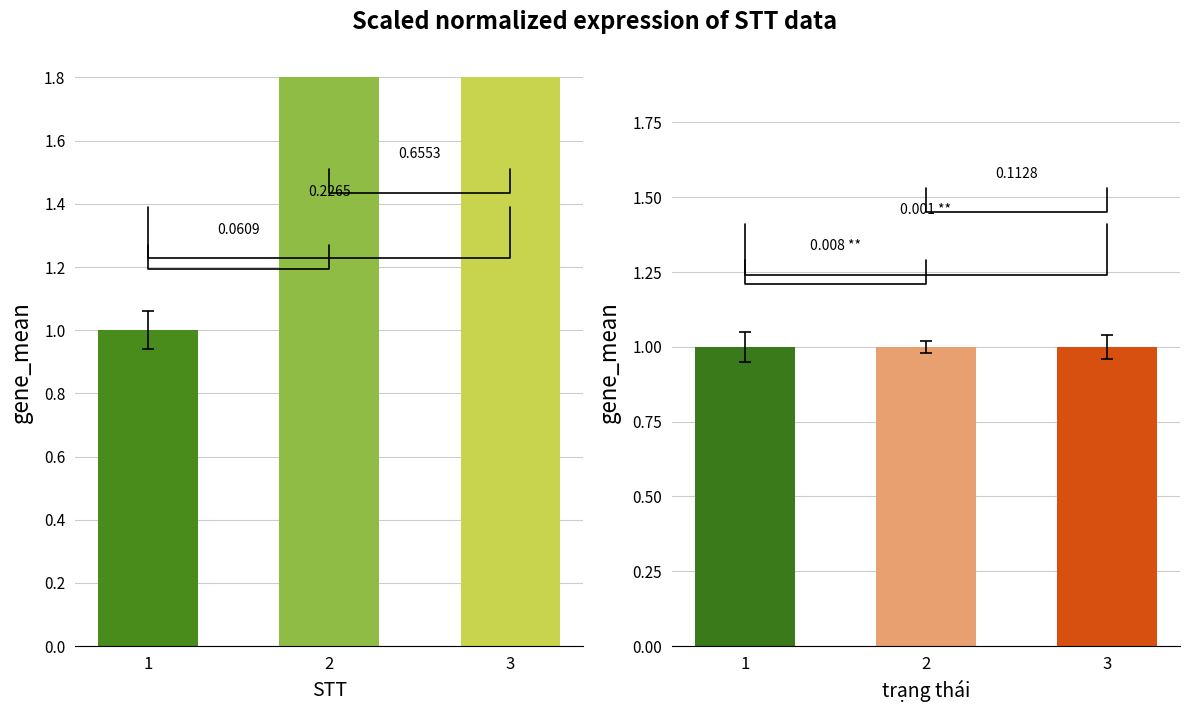

Which has a higher value, 2 or 3?

3